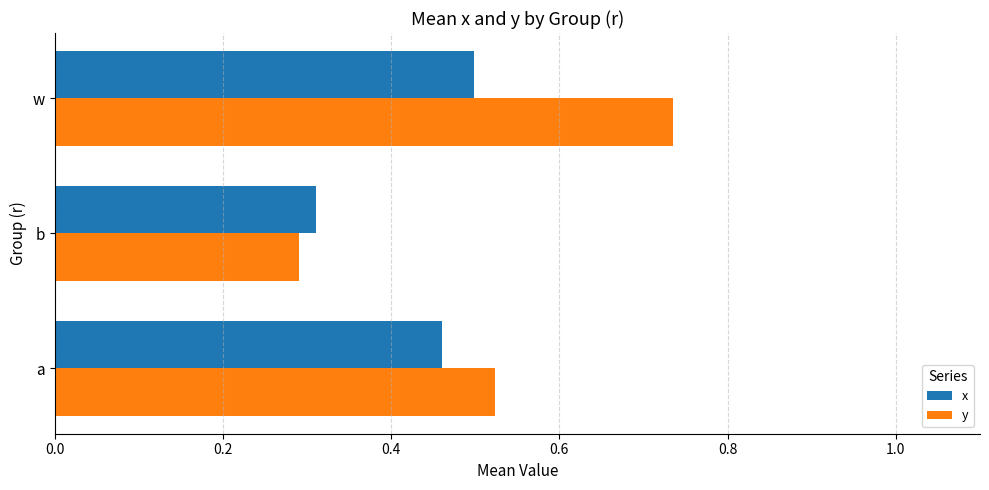

Is it true that x equals 0.4 at b?

False